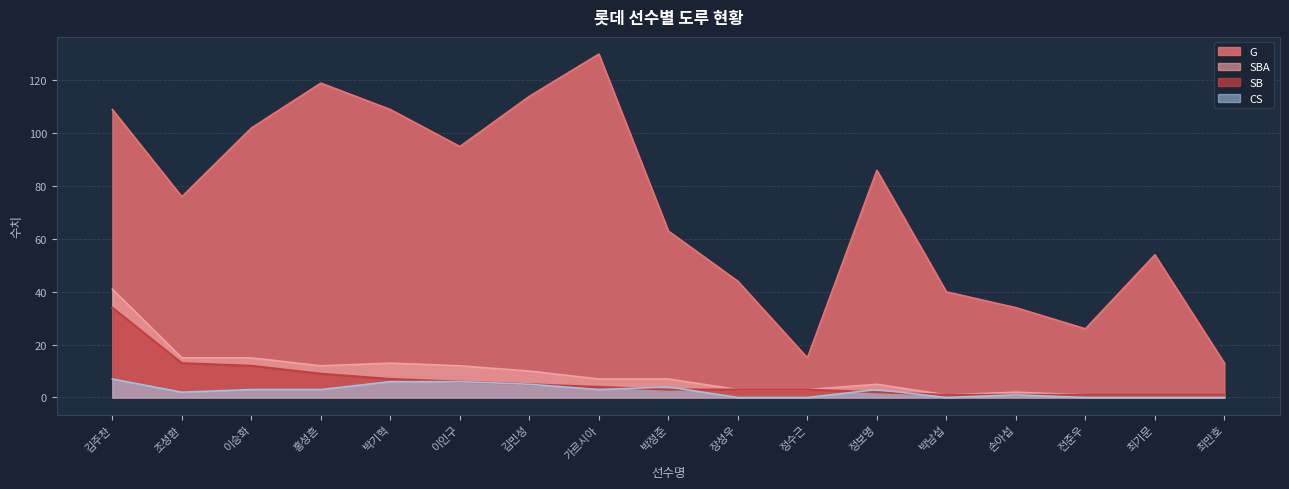

What is the difference between the G values at 홍성흔 and 최기문?

65